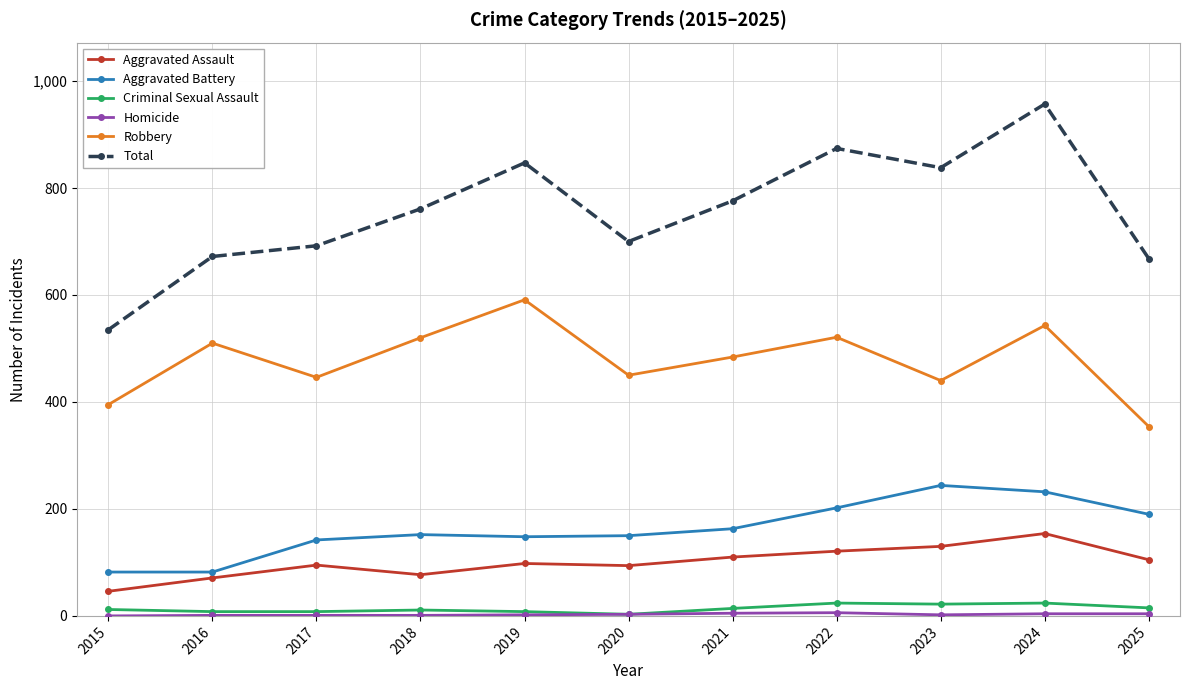

True or false: Criminal Sexual Assault and Robbery cross at least once.

False